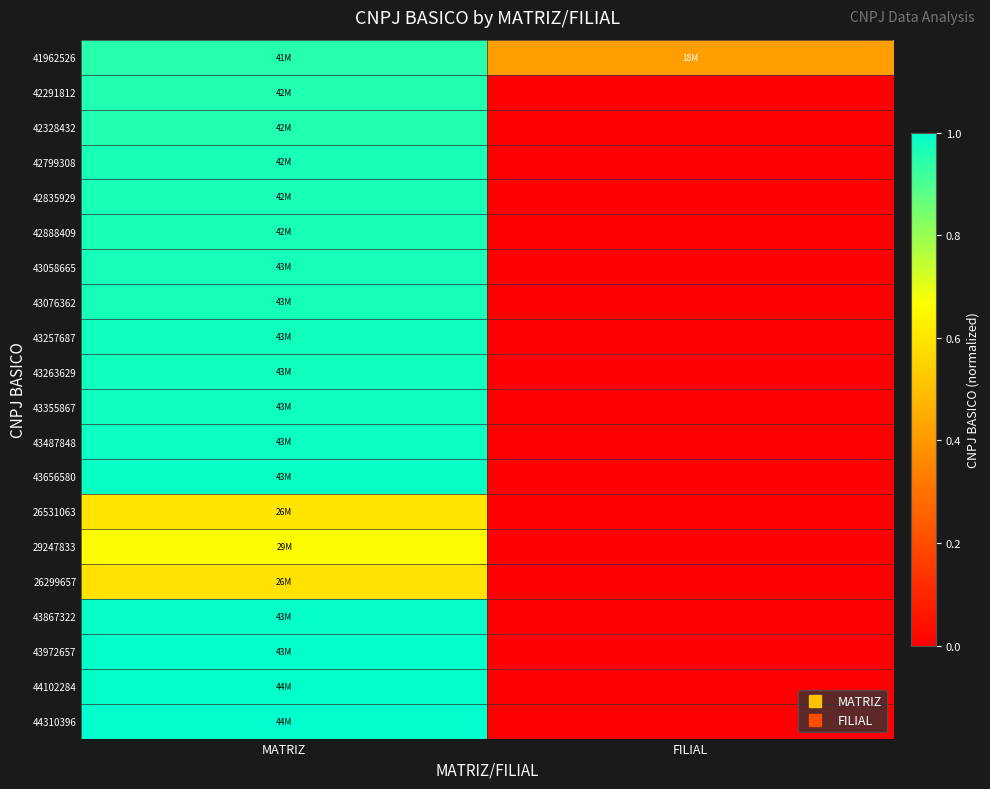

Reading right to left, extract all data points from this chart.

41962526: FILIAL=0.4	MATRIZ=0.9
42291812: FILIAL=0.0	MATRIZ=1.0
42328432: FILIAL=0.0	MATRIZ=1.0
42799308: FILIAL=0.0	MATRIZ=1.0
42835929: FILIAL=0.0	MATRIZ=1.0
42888409: FILIAL=0.0	MATRIZ=1.0
43058665: FILIAL=0.0	MATRIZ=1.0
43076362: FILIAL=0.0	MATRIZ=1.0
43257687: FILIAL=0.0	MATRIZ=1.0
43263629: FILIAL=0.0	MATRIZ=1.0
43355867: FILIAL=0.0	MATRIZ=1.0
43487848: FILIAL=0.0	MATRIZ=1.0
43656580: FILIAL=0.0	MATRIZ=1.0
26531063: FILIAL=0.0	MATRIZ=0.6
29247833: FILIAL=0.0	MATRIZ=0.7
26299657: FILIAL=0.0	MATRIZ=0.6
43867322: FILIAL=0.0	MATRIZ=1.0
43972657: FILIAL=0.0	MATRIZ=1.0
44102284: FILIAL=0.0	MATRIZ=1.0
44310396: FILIAL=0.0	MATRIZ=1.0